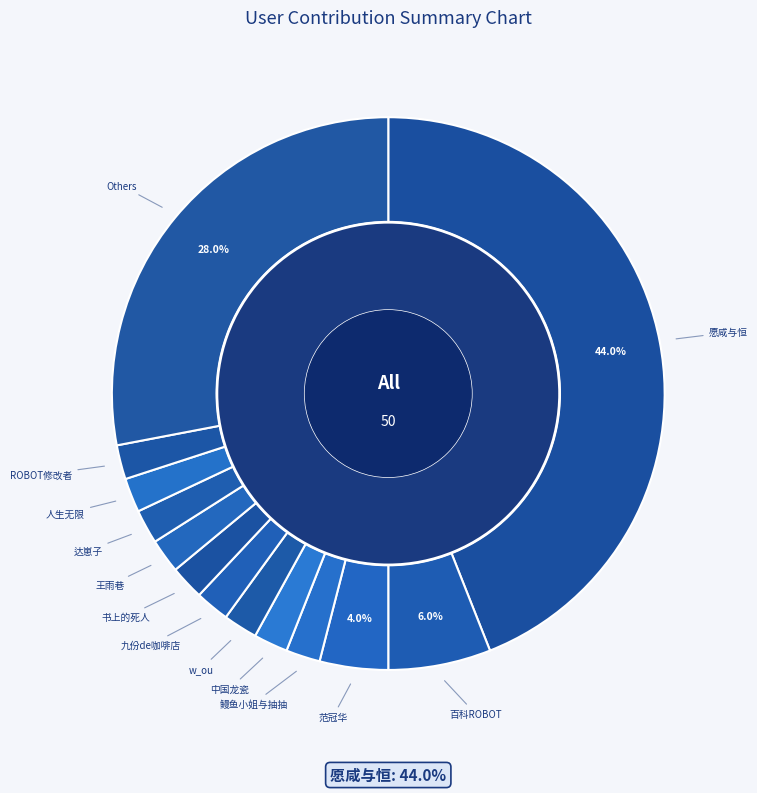

Is the sum of 百科ROBOT and 达崽子 greater than half?

No